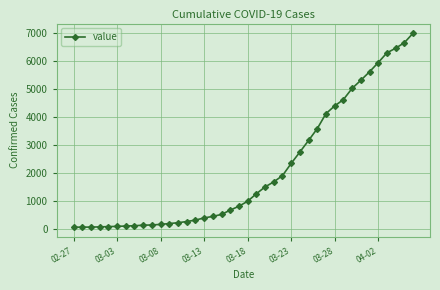

What is the average value?

2141